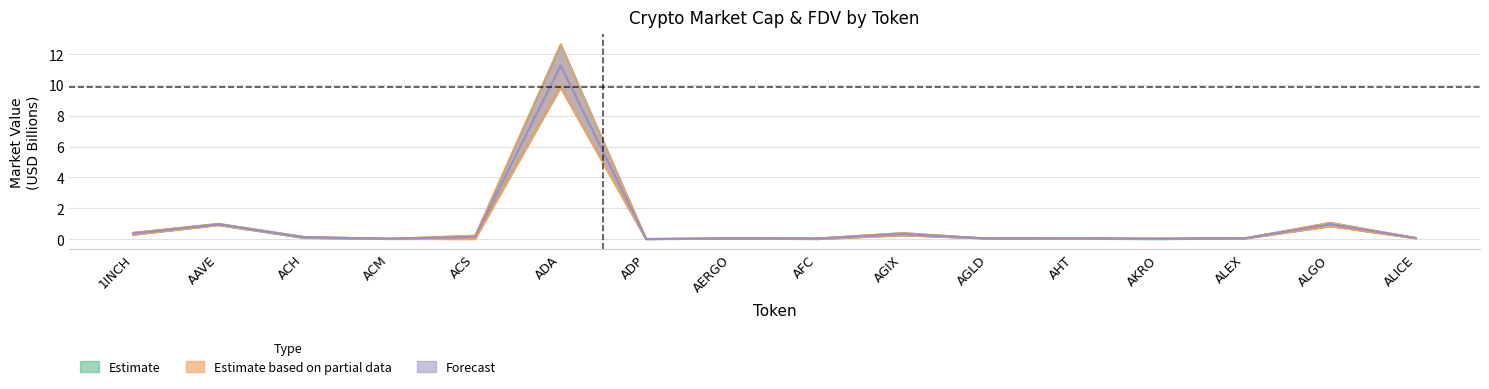

True or false: CMC_MarketCap has more than 0 points higher than both neighbors.

True